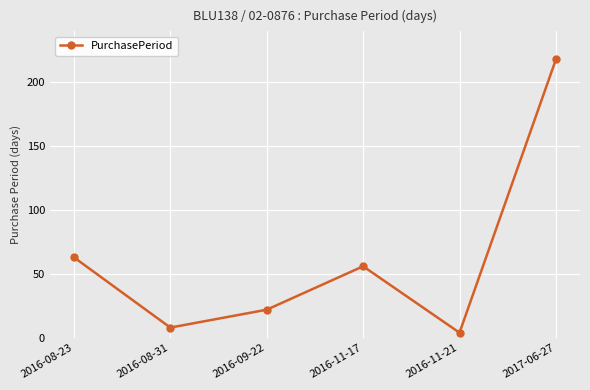

What is the label of the 5th point from the left?

2016-11-21